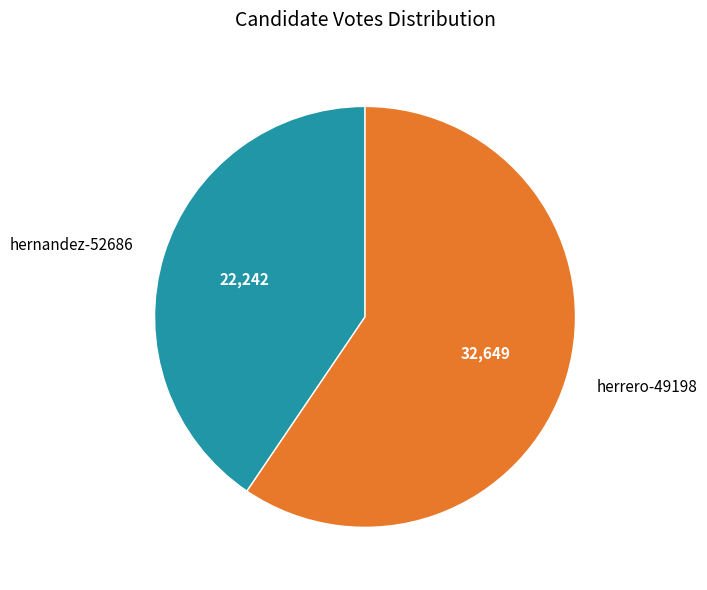

Rank the categories by value from lowest to highest.

hernandez-52686, herrero-49198